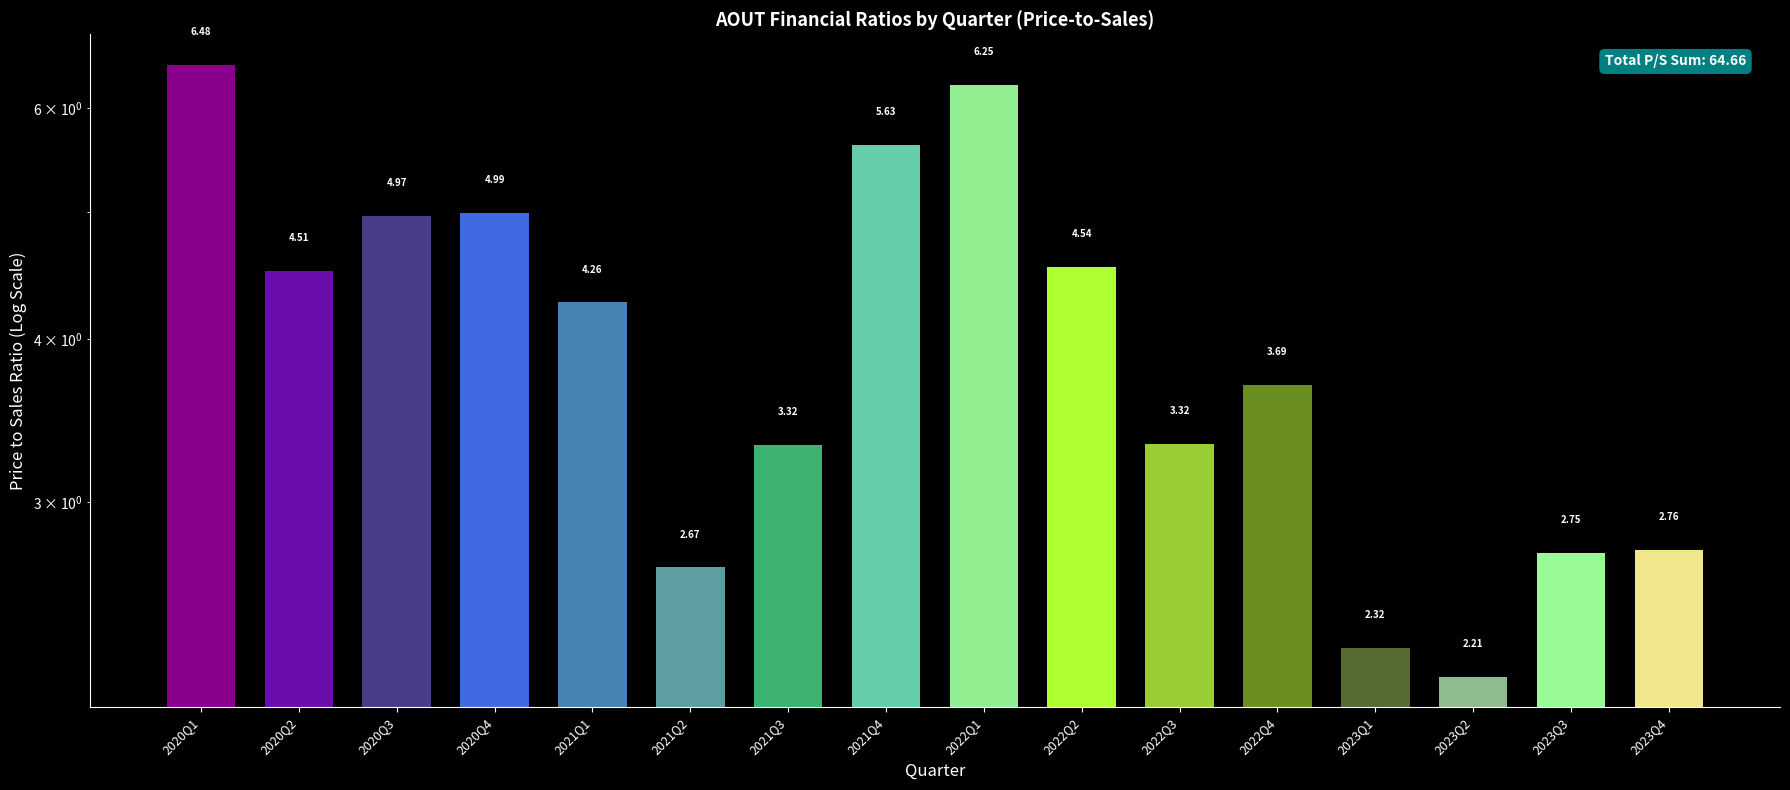

Reading left to right, list all the values displayed in this chart.

6.5	4.5	5.0	5.0	4.3	2.7	3.3	5.6	6.3	4.5	3.3	3.7	2.3	2.2	2.7	2.8